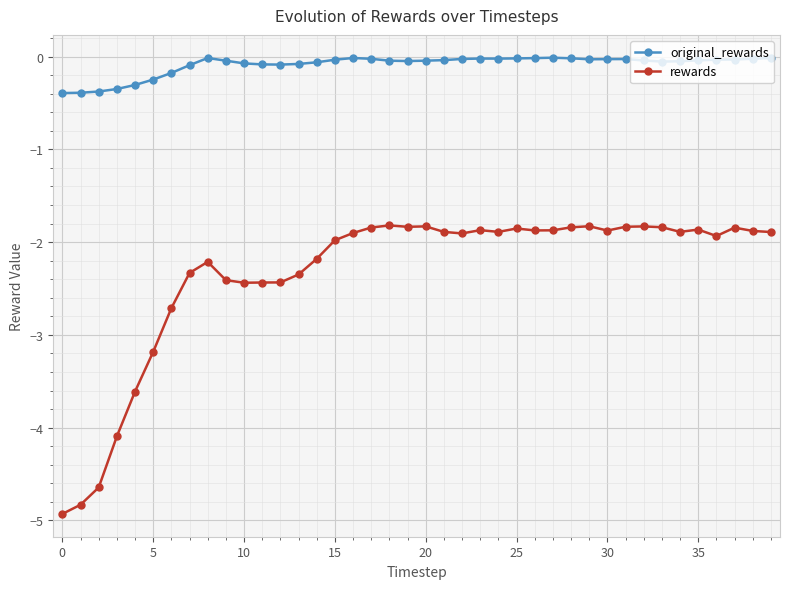

Rank the series by their maximum value, from highest to lowest.

original_rewards, rewards